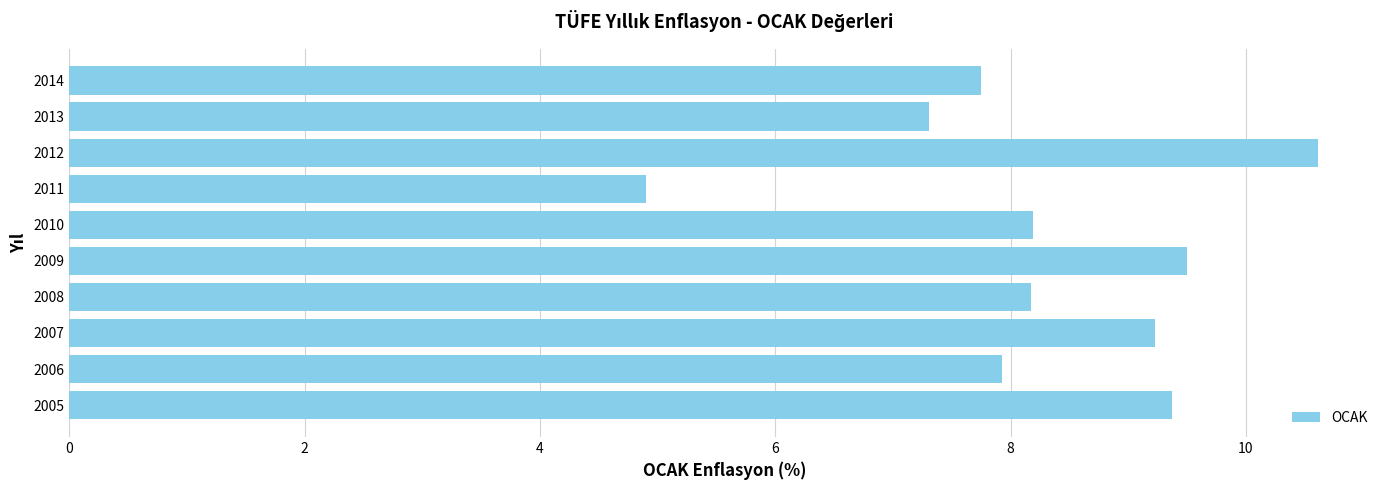

What is the average value?

8.3